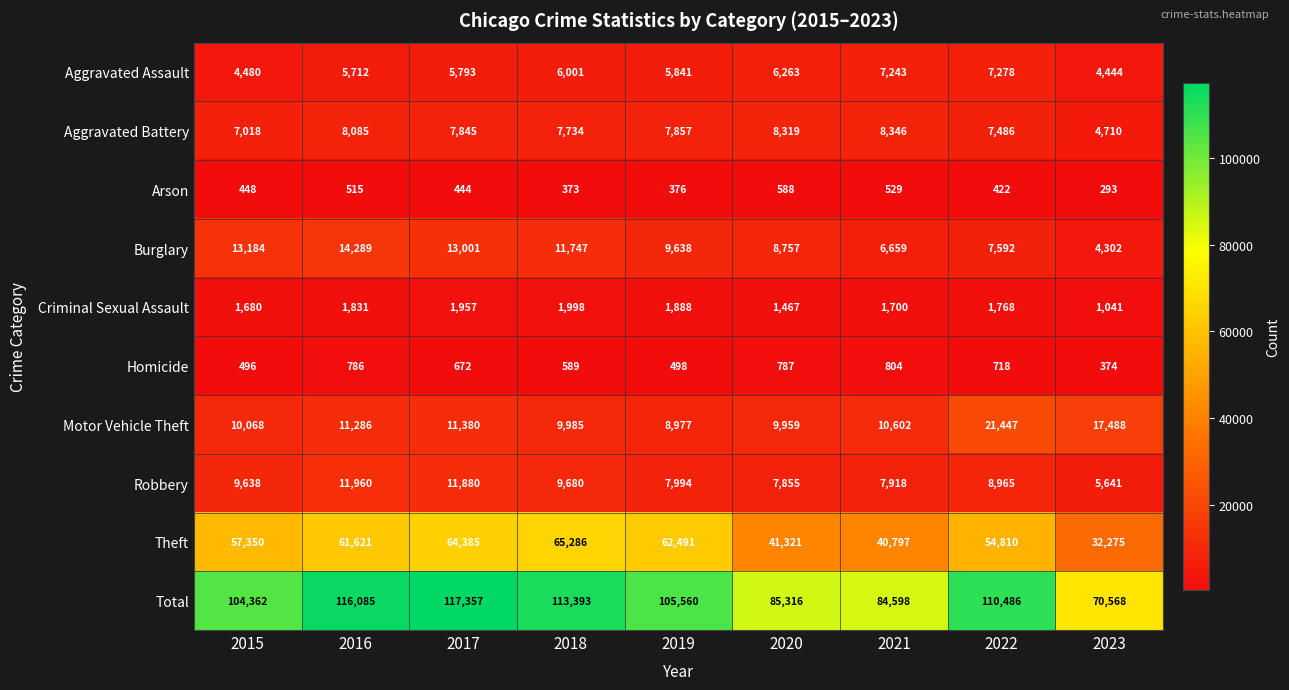

List the series in order of their peak value, highest first.

Total, Theft, Motor Vehicle Theft, Burglary, Robbery, Aggravated Battery, Aggravated Assault, Criminal Sexual Assault, Homicide, Arson